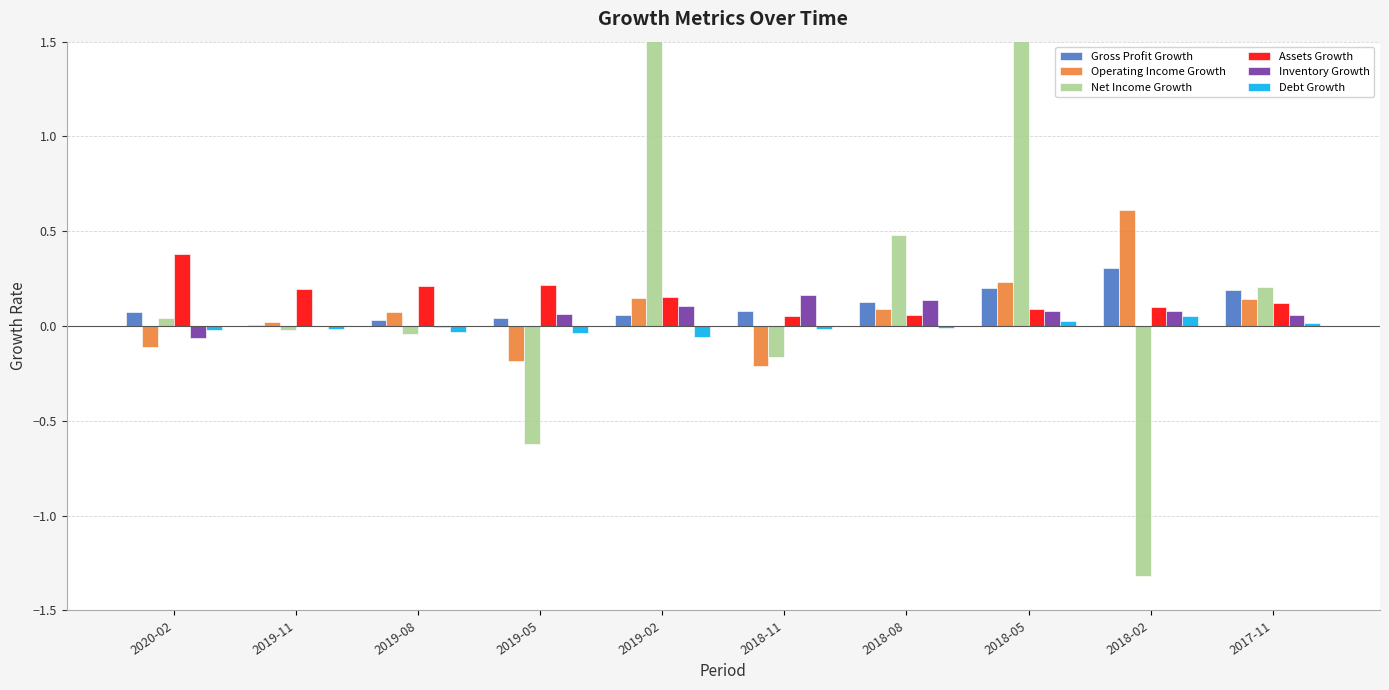

Which series changed the most between 2019-02 and 2018-11?

Net Income Growth